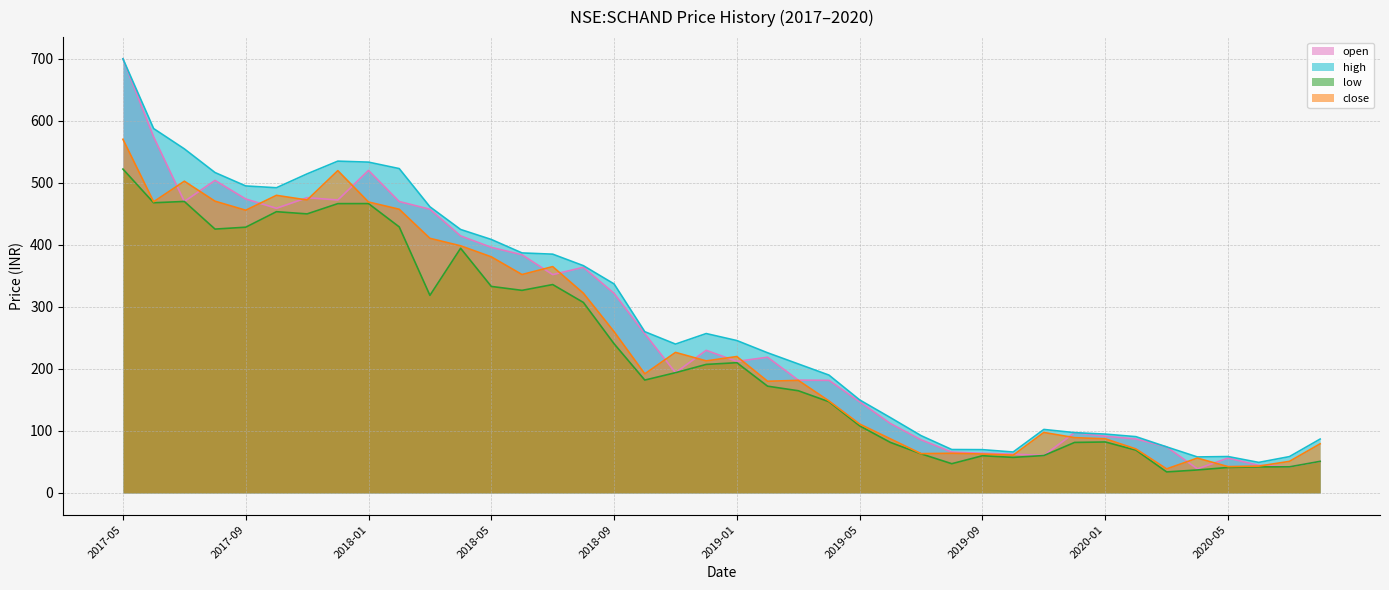

At which label does low reach its peak?

2017-05